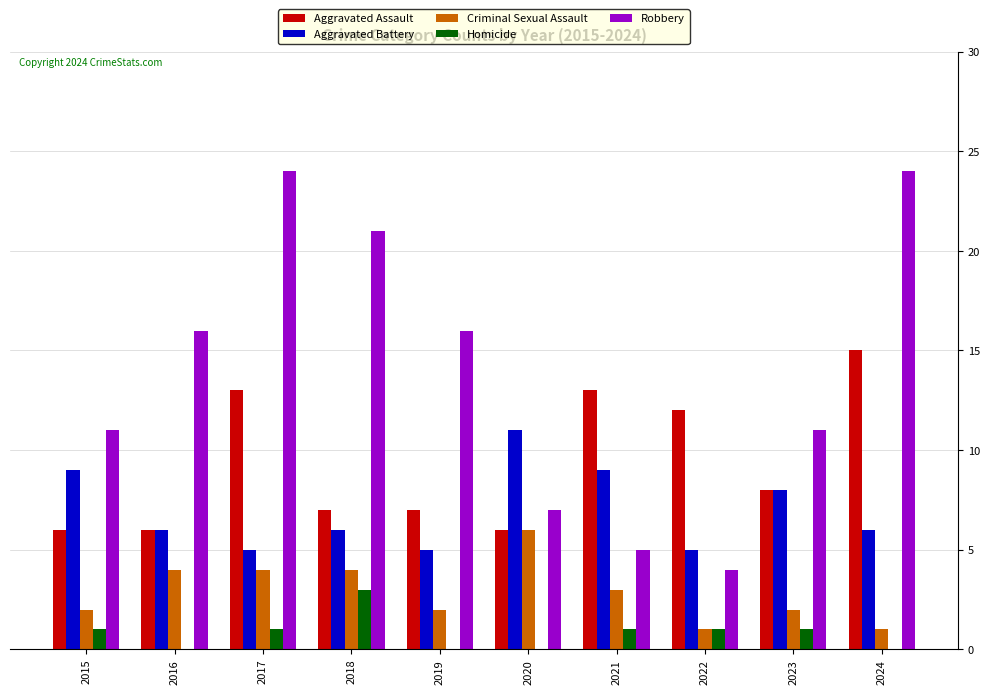

What is the sum of the Criminal Sexual Assault values at 2017 and 2015?

6